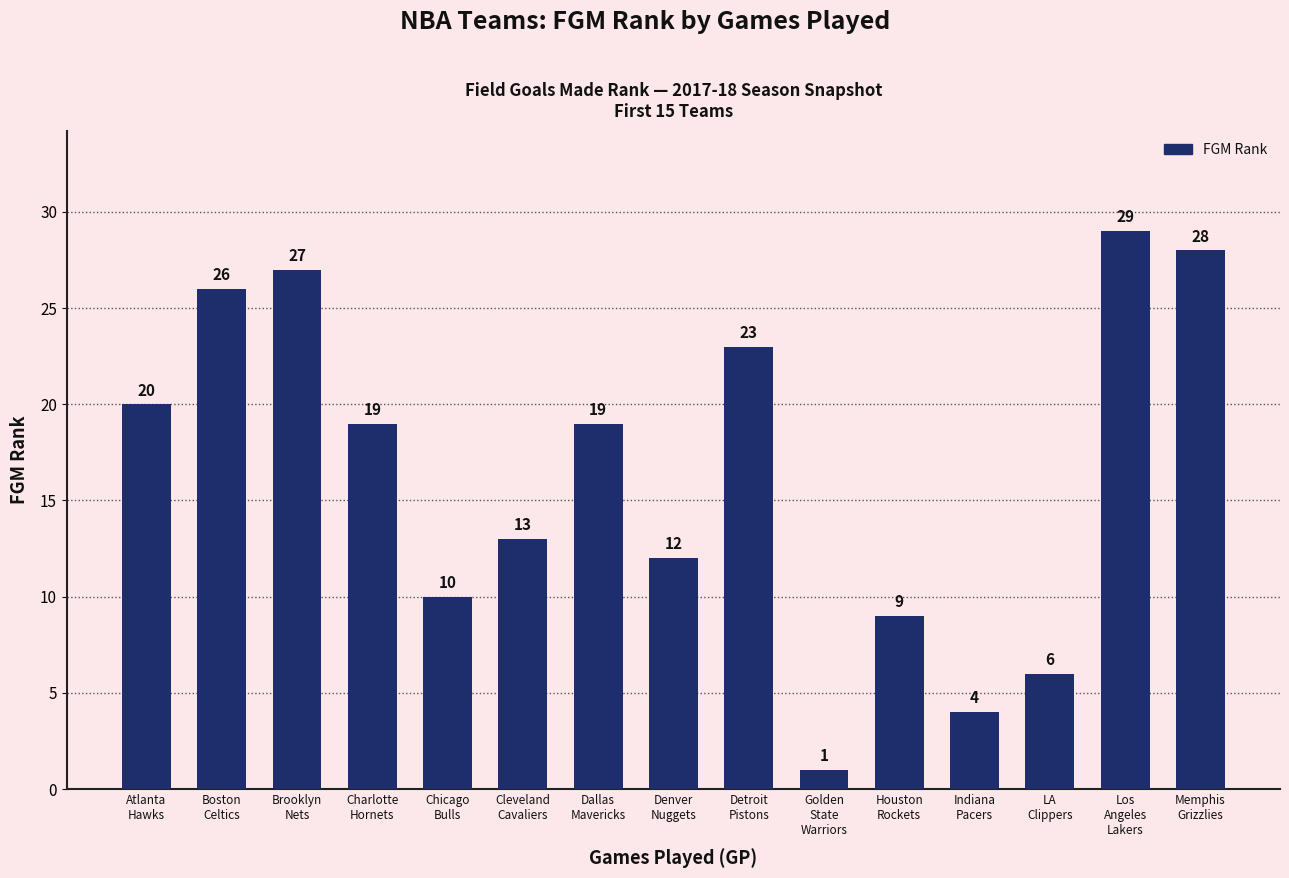

Reading left to right, what are all the values shown in this chart?

20	26	27	19	10	13	19	12	23	1	9	4	6	29	28